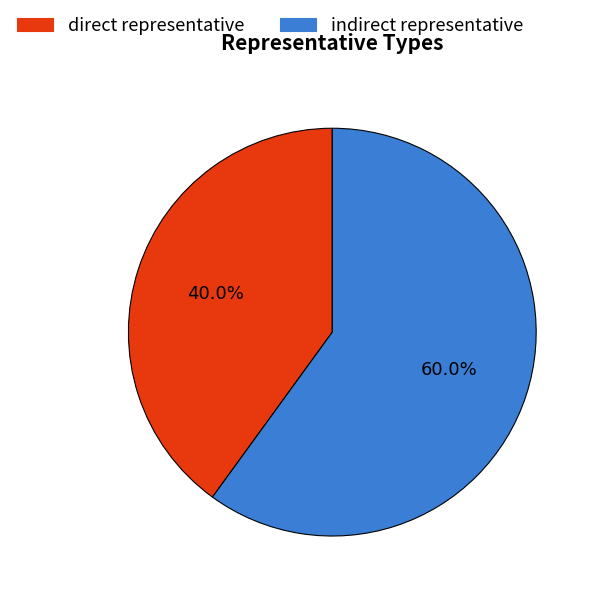

To the nearest percent, what is the combined percentage of indirect representative and direct representative?

100%